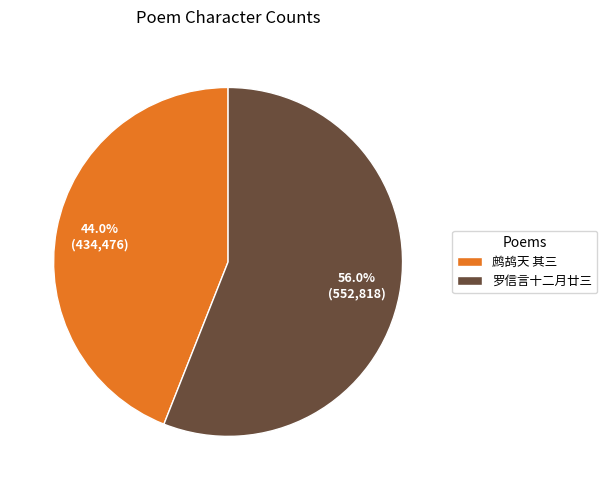

Is there any slice that represents more than half of the pie?

Yes